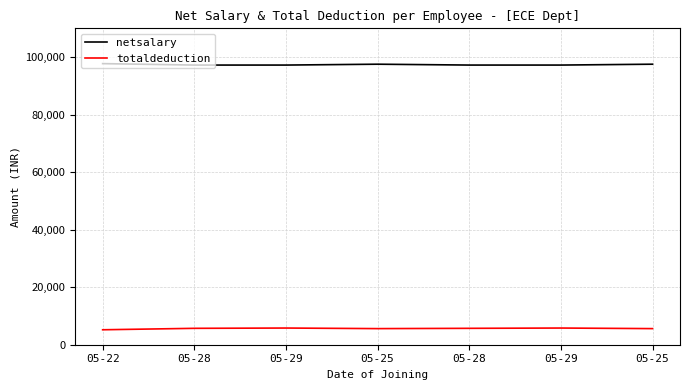

The netsalary series shows 55340 at 05-28. True or false?

False